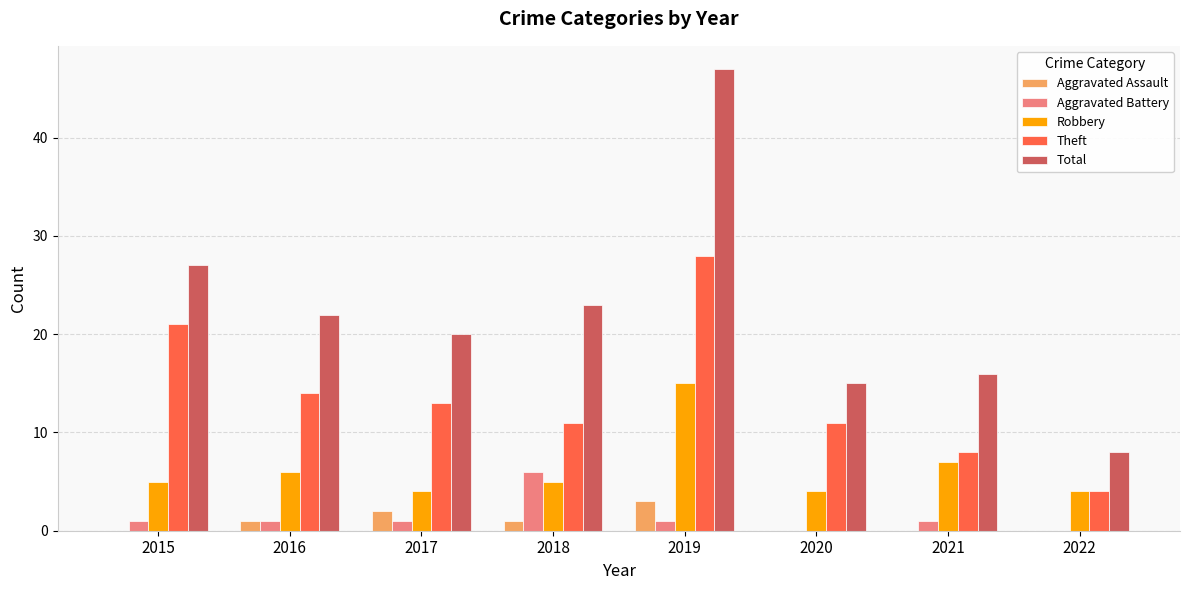

Which label corresponds to the largest value in the chart?

2019